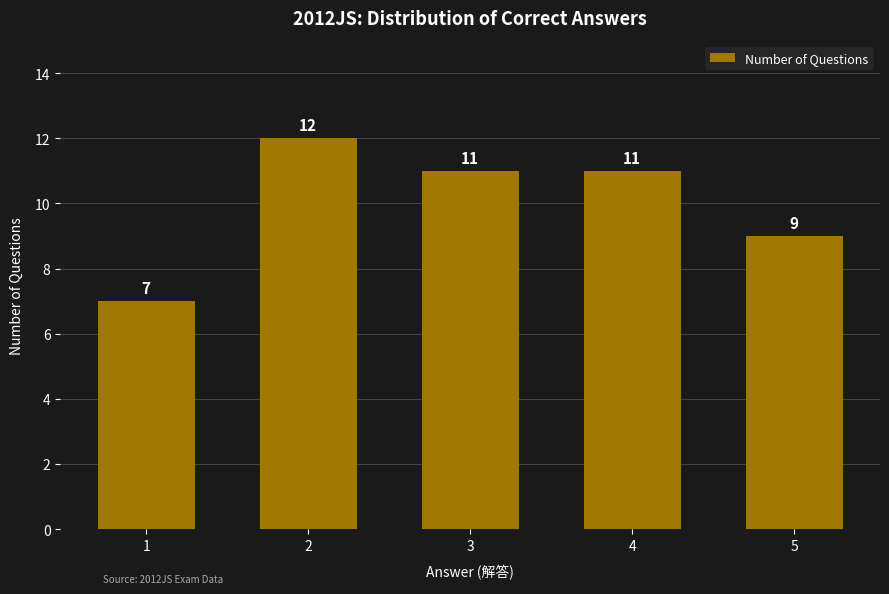

The chart shows a value of 11 at 4. True or false?

True